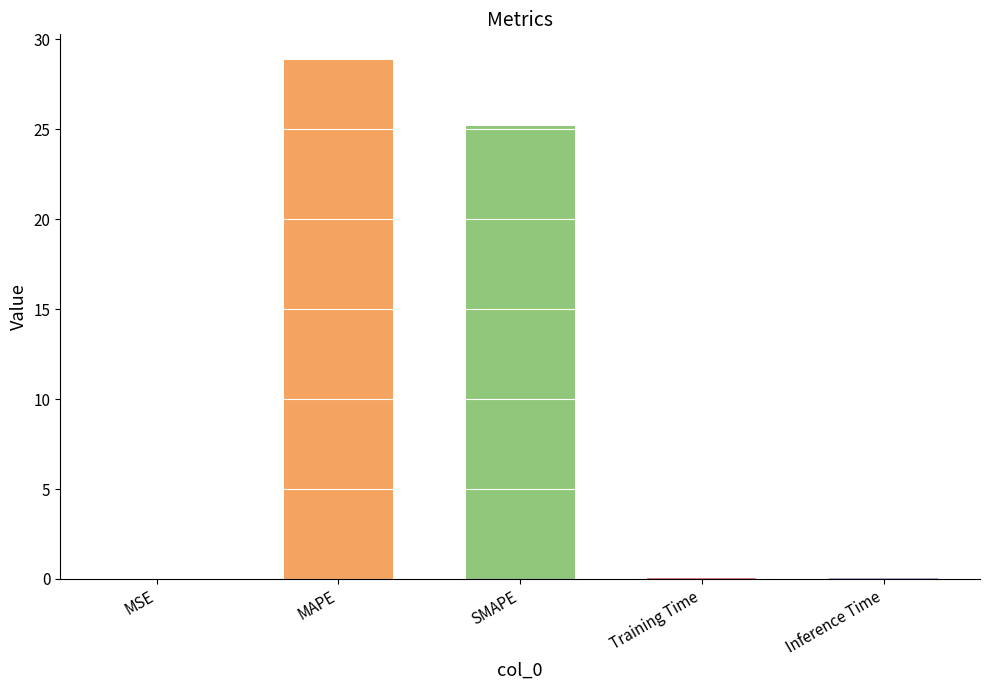

Does the chart contain stacked bars?

No